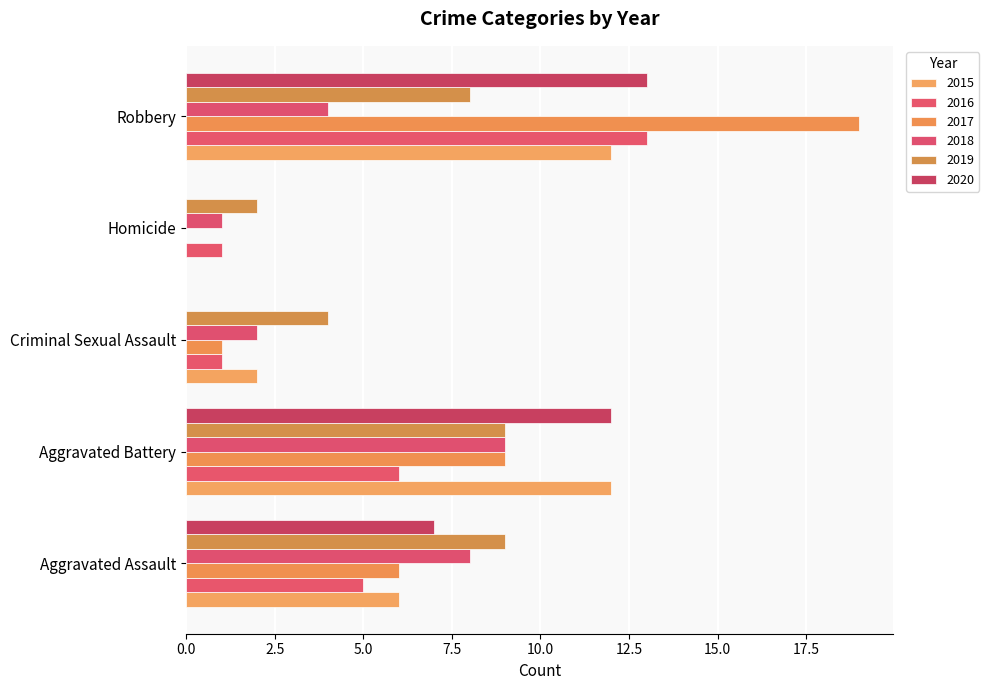

The 2018 series shows 11 at Aggravated Assault. True or false?

False